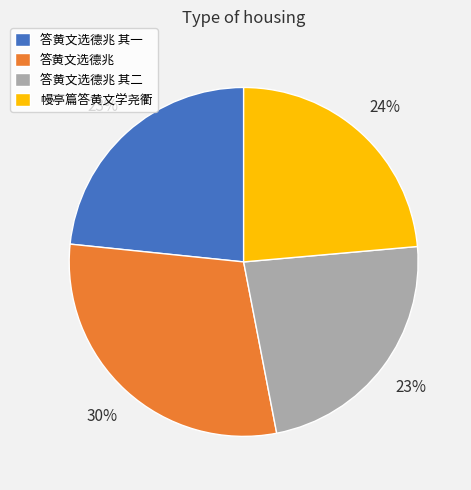

Is 幔亭篇答黄文学尧衢 the majority of the pie?

No